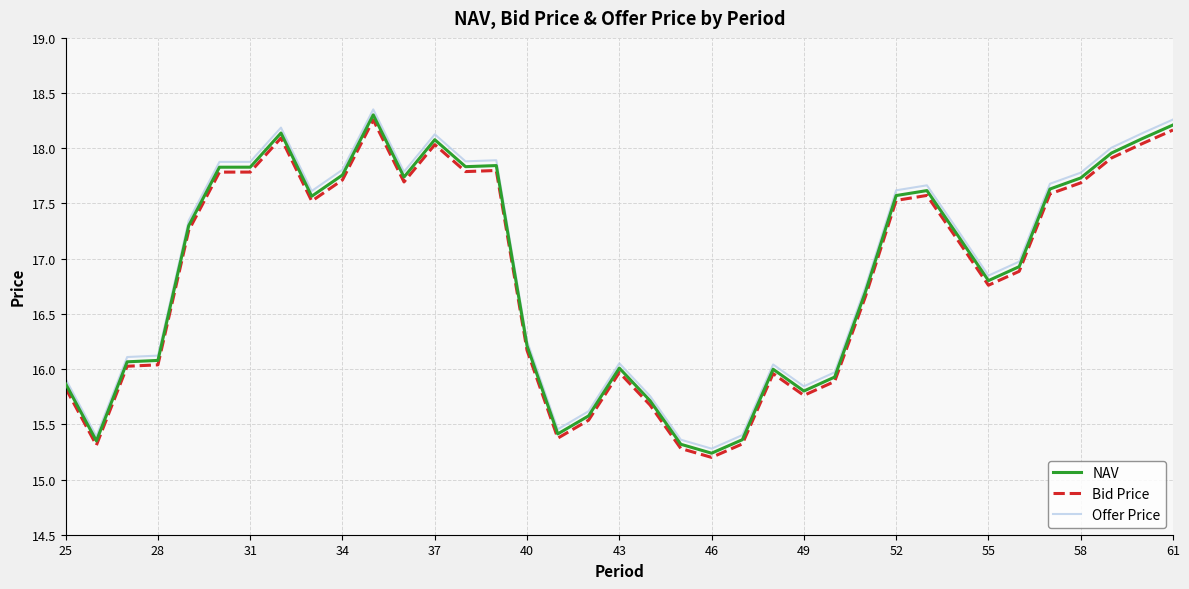

What are all the series names shown in the legend?

NAV, Bid Price, Offer Price